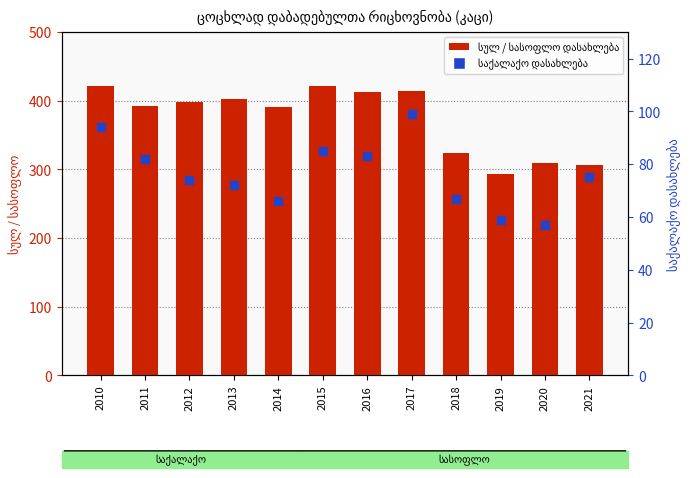

What is the total value across all series at 2012?

472